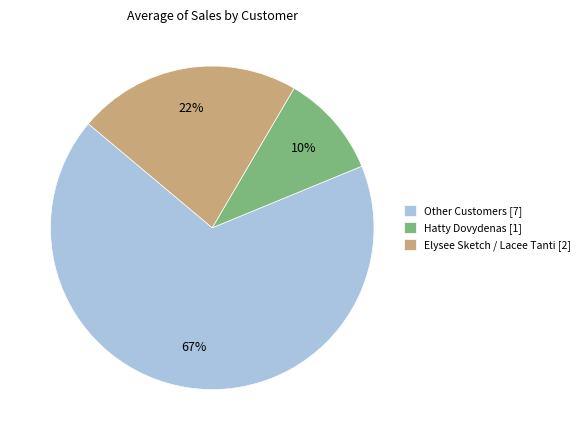

Which category has the biggest portion of the pie?

Other Customers [7]